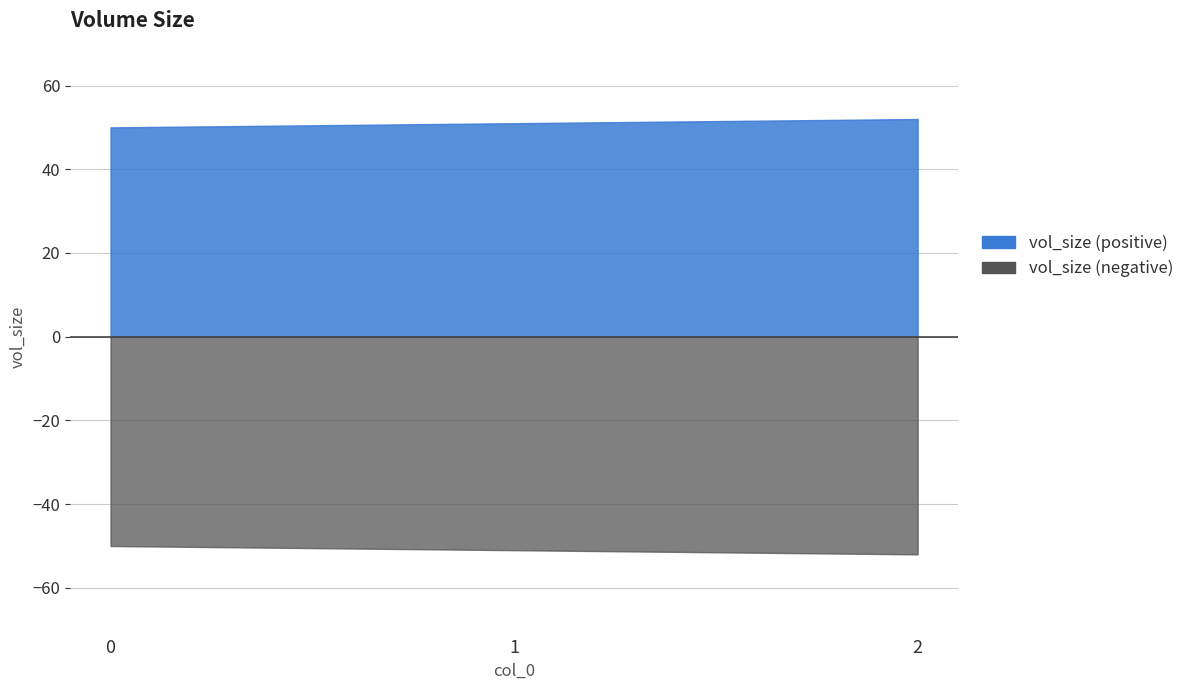

How many lines are shown in the chart?

1